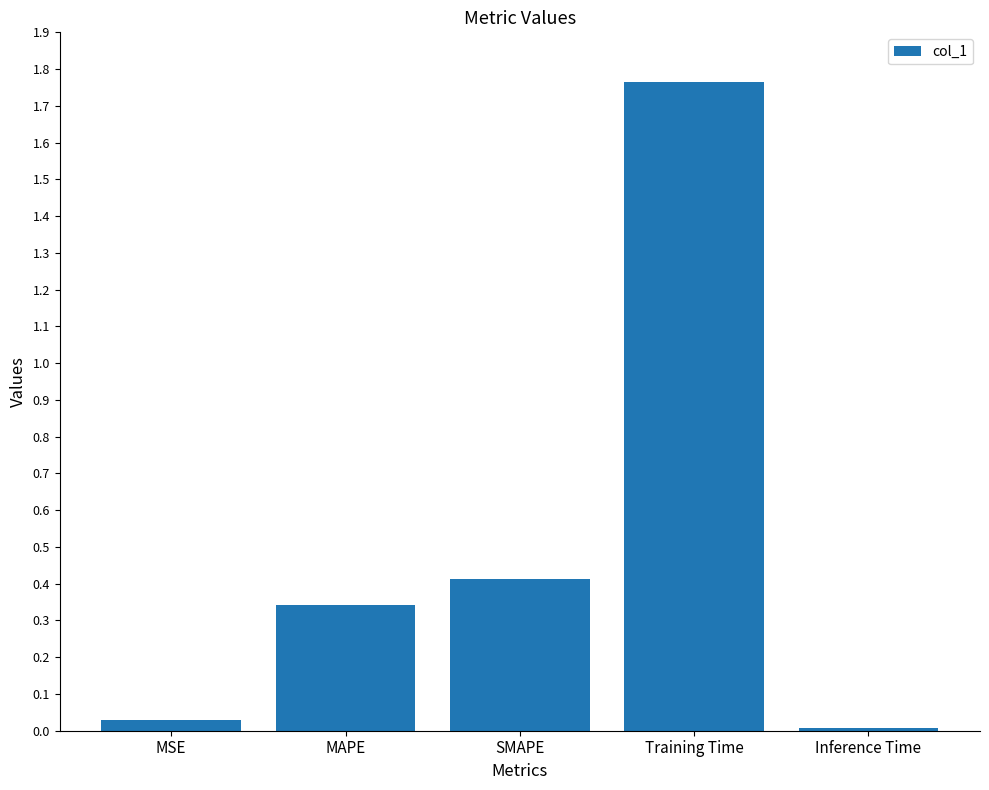

How many bars are there in total?

5